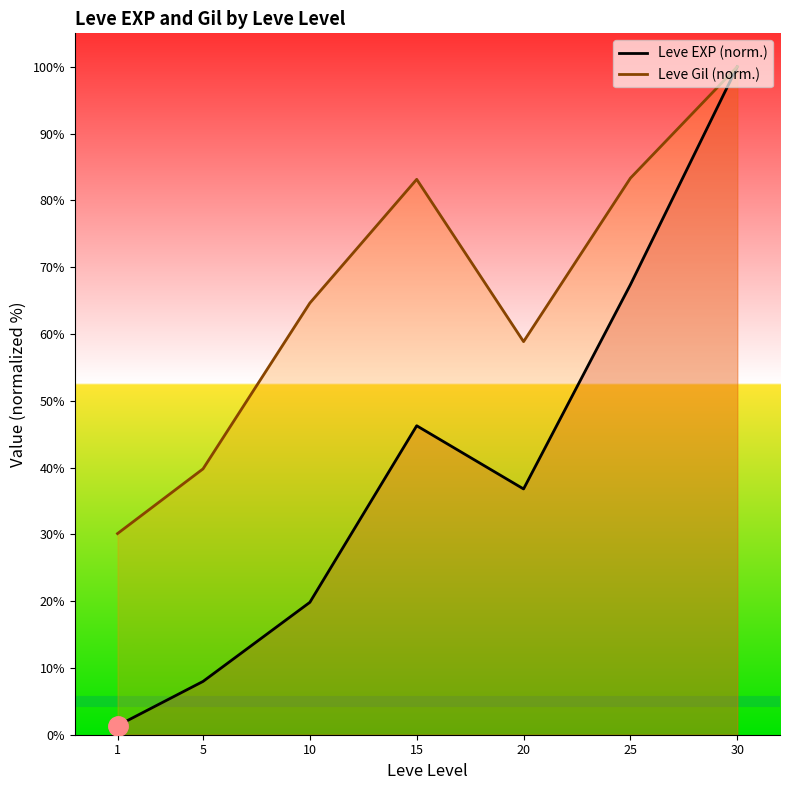

True or false: Leve EXP and Leve Gil intersect in this chart.

False